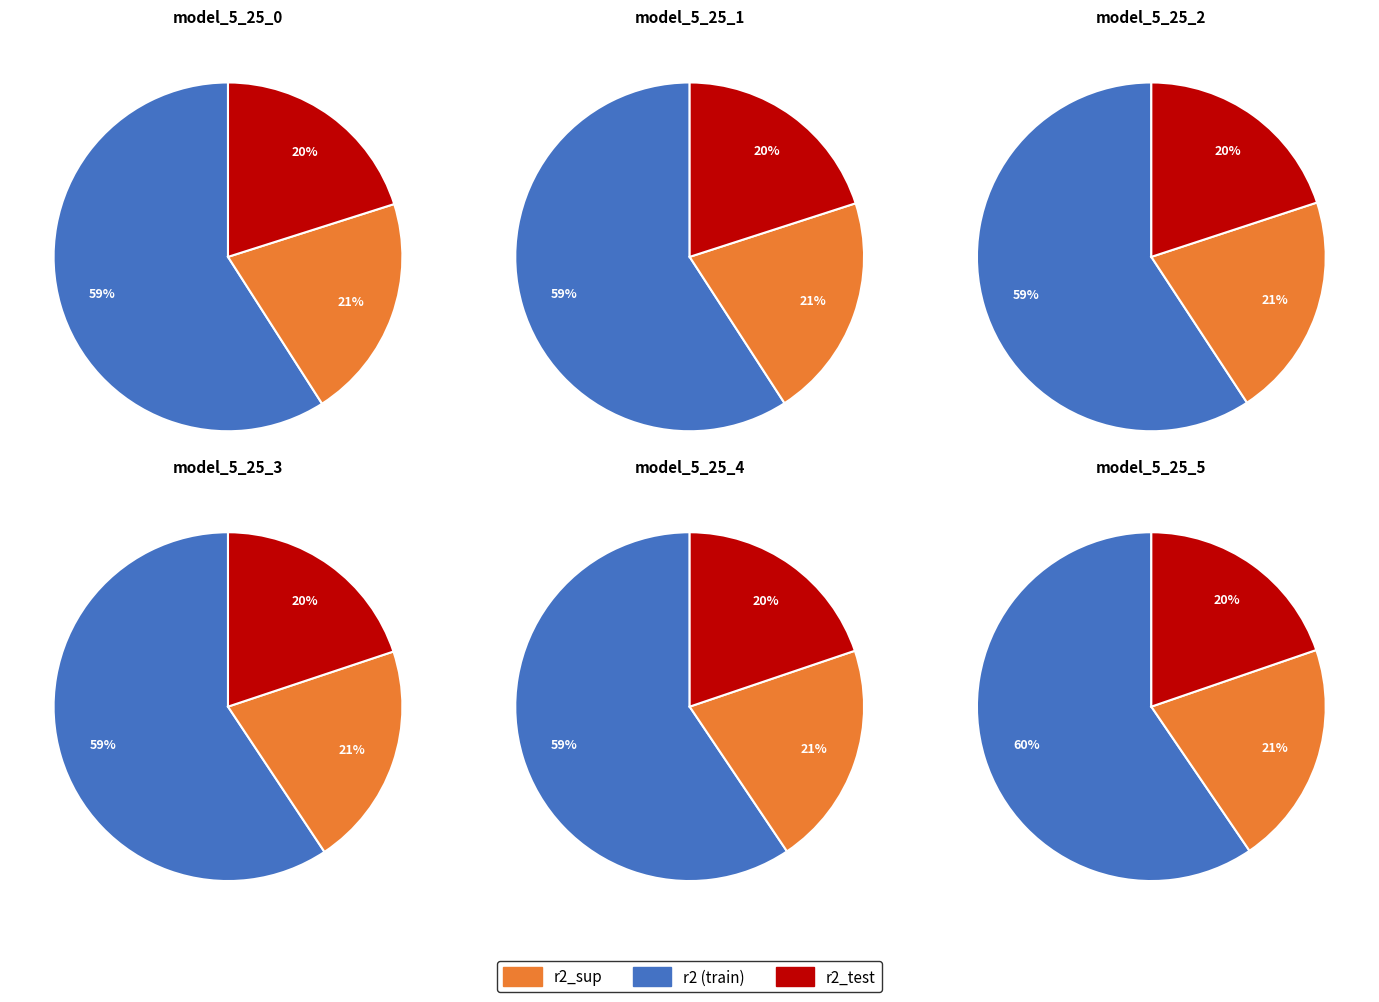

How much of the chart is everything except 9?

90.0%